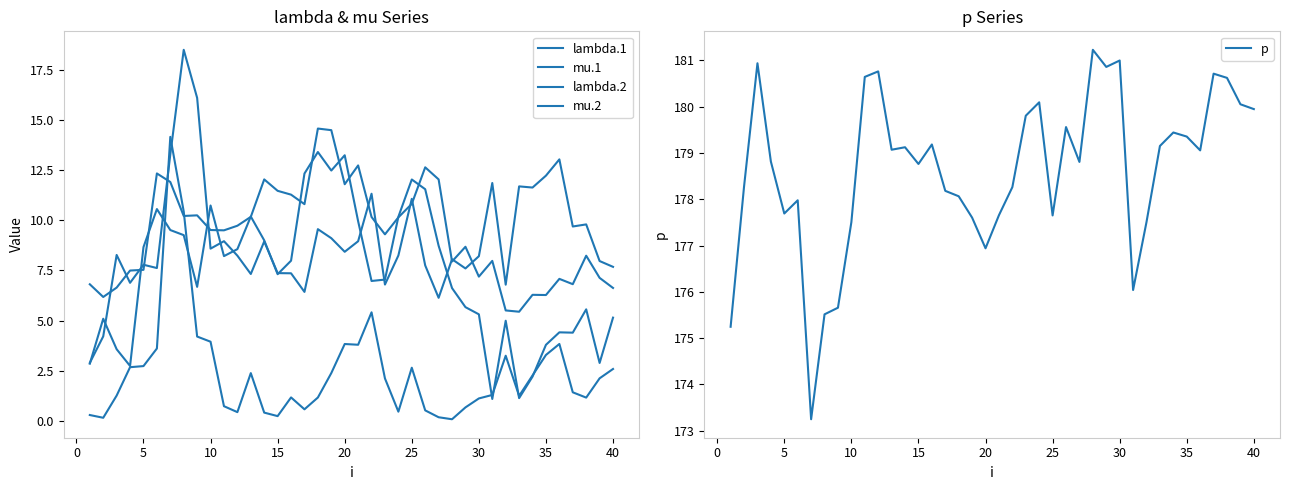

What is the minimum value for p?

173.2